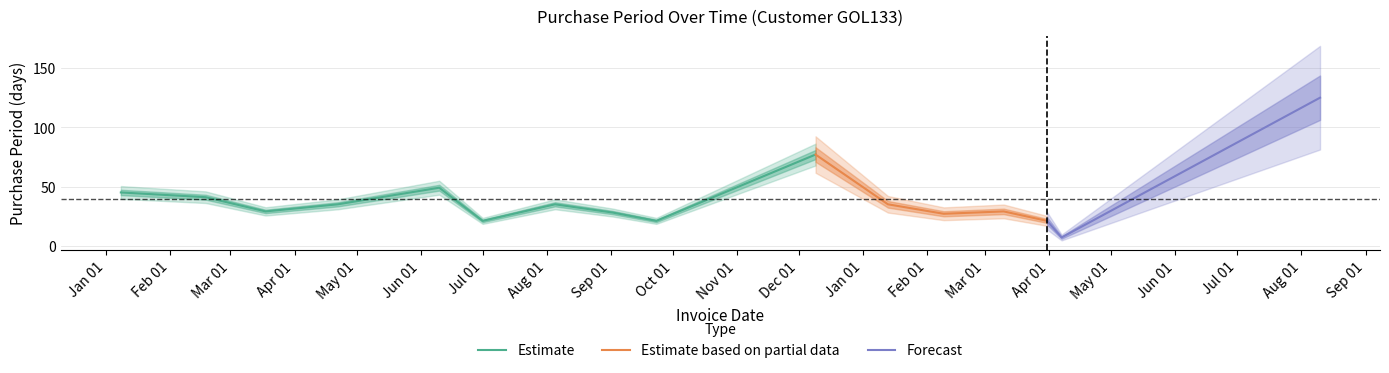

What is the sum of all values?

625